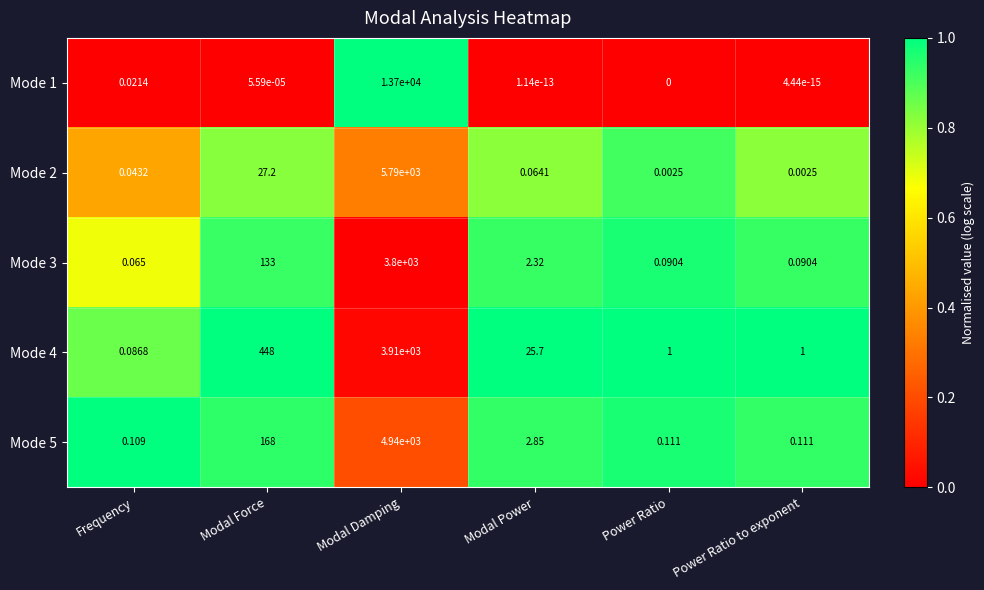

Is the value of Mode 3 at Modal Damping greater than the value of Mode 5 at Modal Force?

Yes